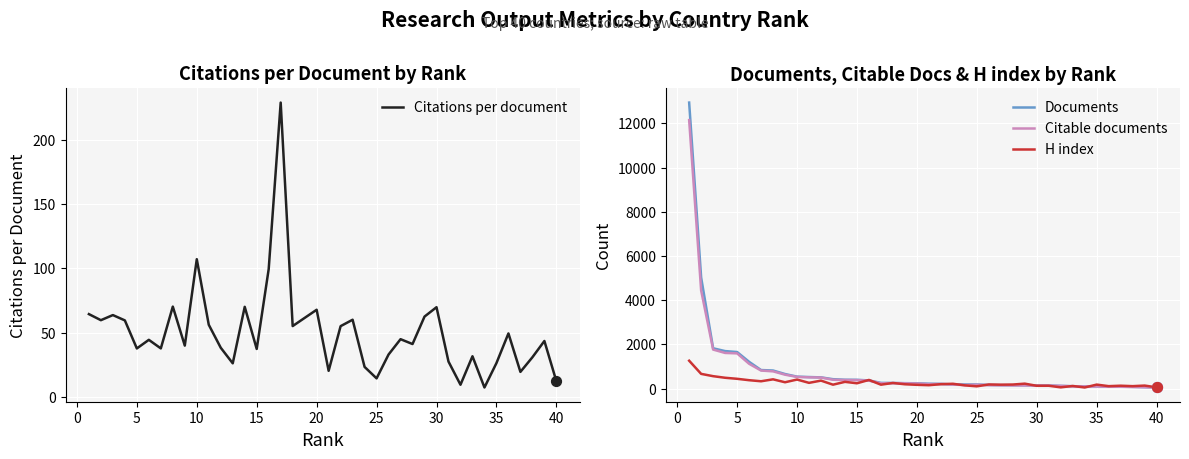

Which series has the widest spread of Y values?

Documents